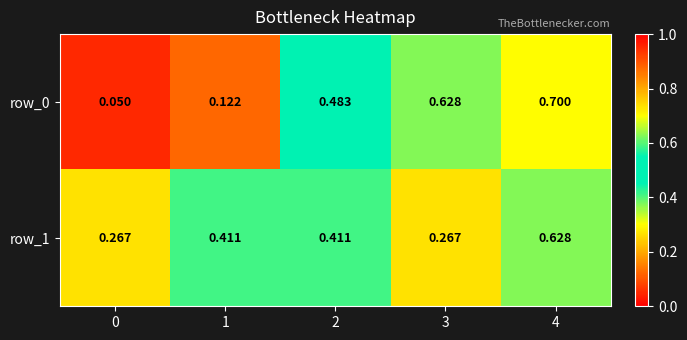

Between 1 and 4, which series saw the biggest shift?

row_0